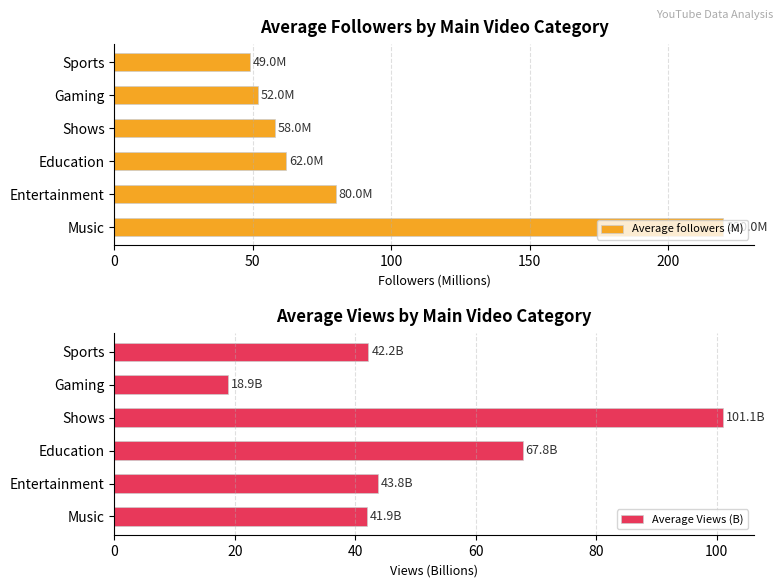

What is the value of the Average followers (M) bar at the 5th from the left?

52.0